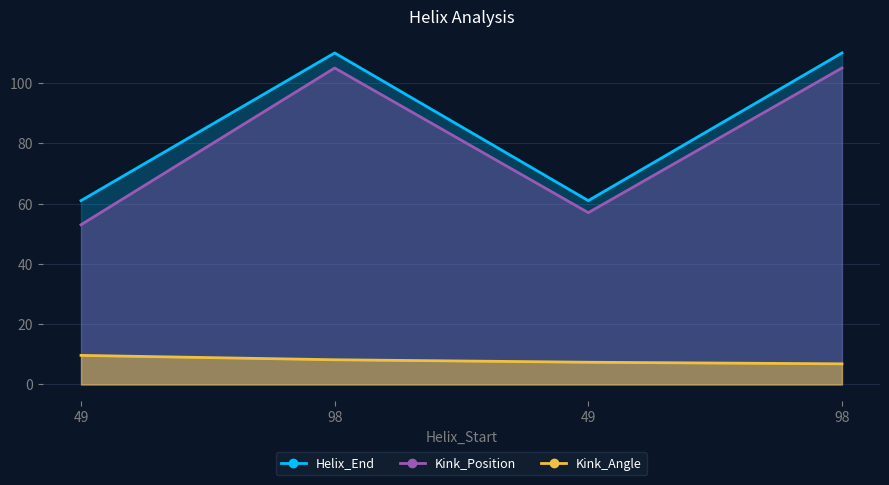

What is the sum of all Kink_Angle values?

32.0